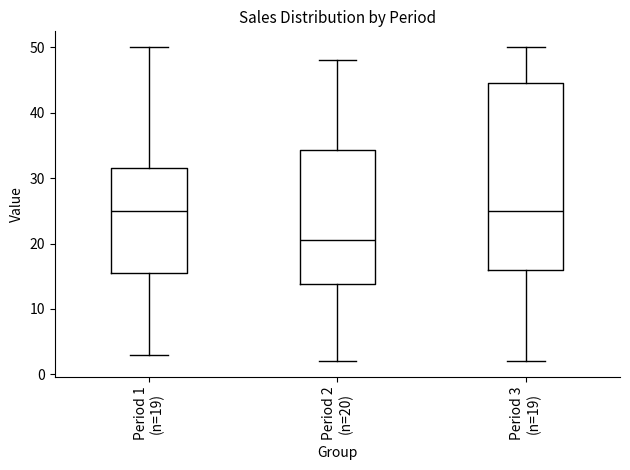

Reading left to right, transcribe this box plot: for each box, give where its median line is, the range the box spans, and where its two whiskers end, as read against the y-axis. The values are not printed on the chart, so give them approximately, as read against the axis.

Period 1 (n=19): median 25, box 16 to 32, whiskers 3 to 50
Period 2 (n=20): median 21, box 14 to 34, whiskers 2 to 48
Period 3 (n=19): median 25, box 16 to 45, whiskers 2 to 50